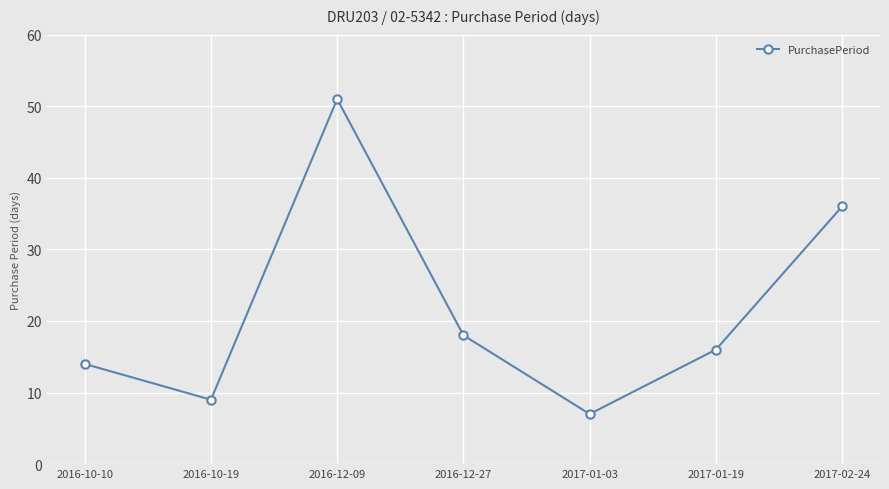

How many points are lower than both their immediate neighbors (excluding endpoints)?

2